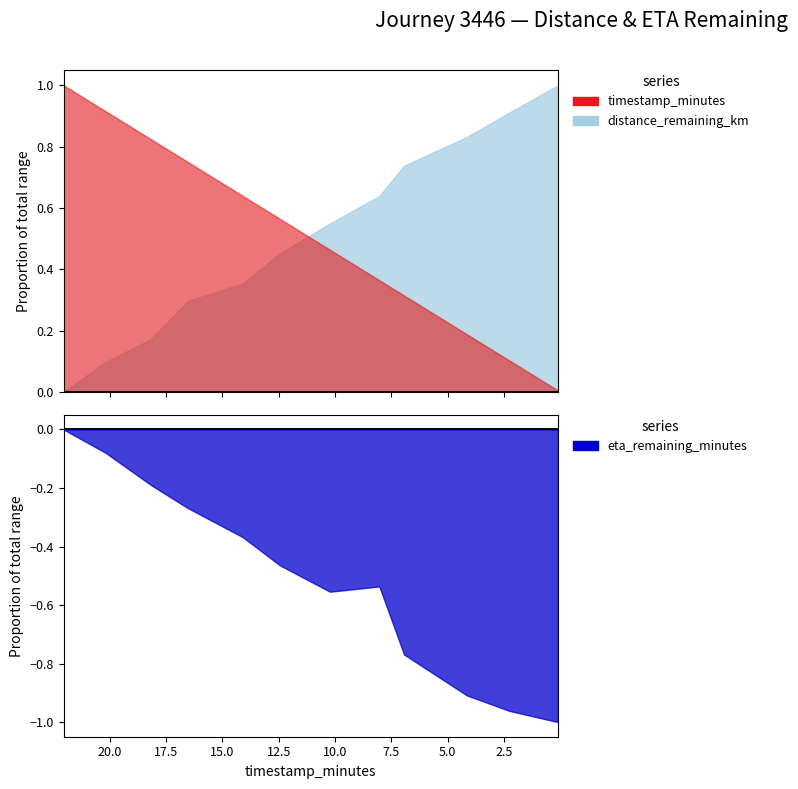

Count the number of categories in the chart.

12